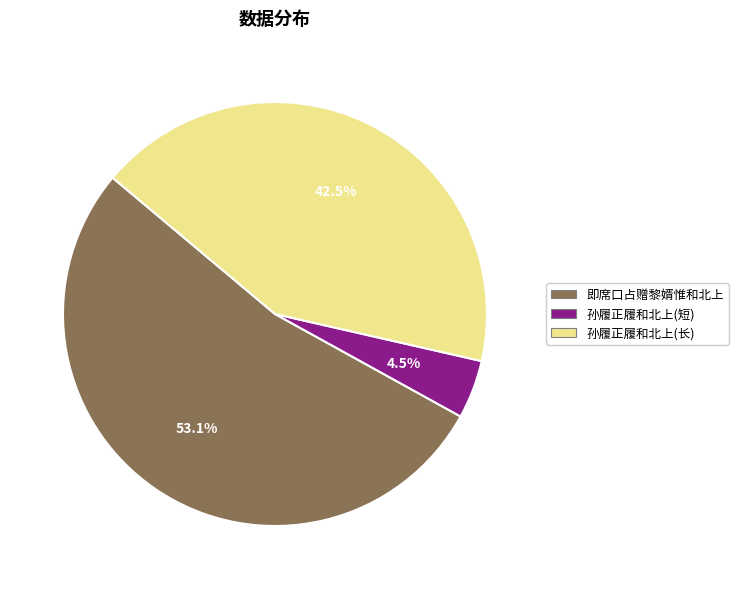

To the nearest percent, what is the difference between the largest and smallest slice percentages?

49%